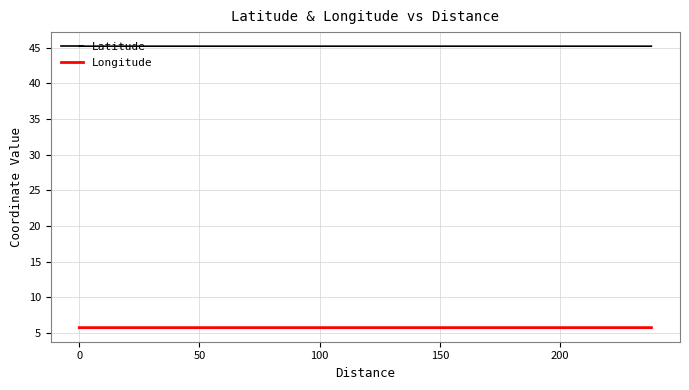

How many Latitude values are between 45 and 46?

3